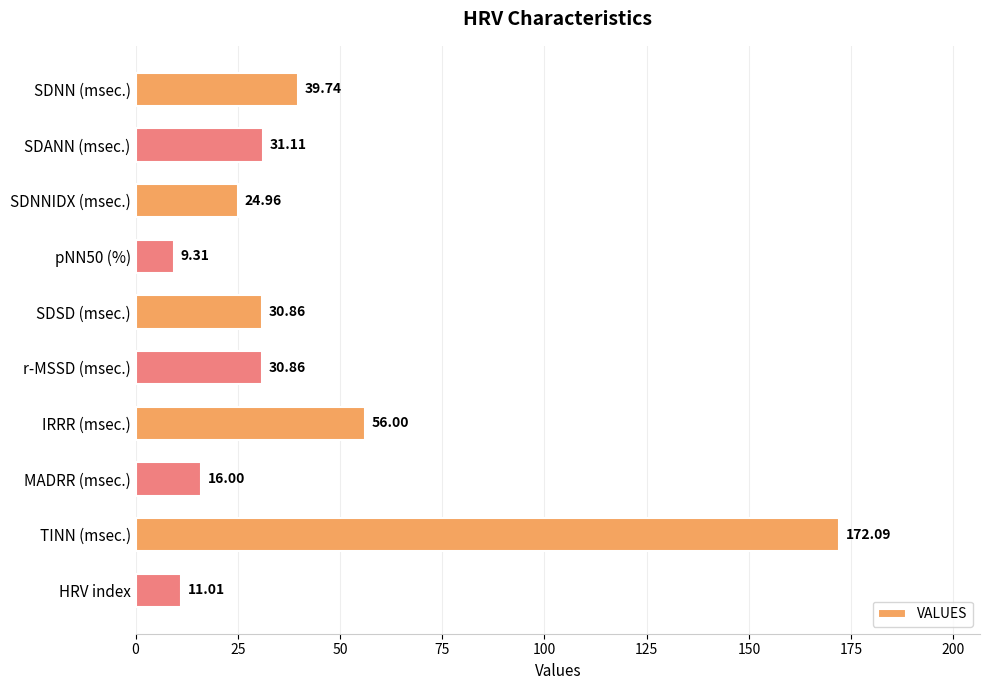

What is the change in value from MADRR (msec.) to TINN (msec.)?

+156.1